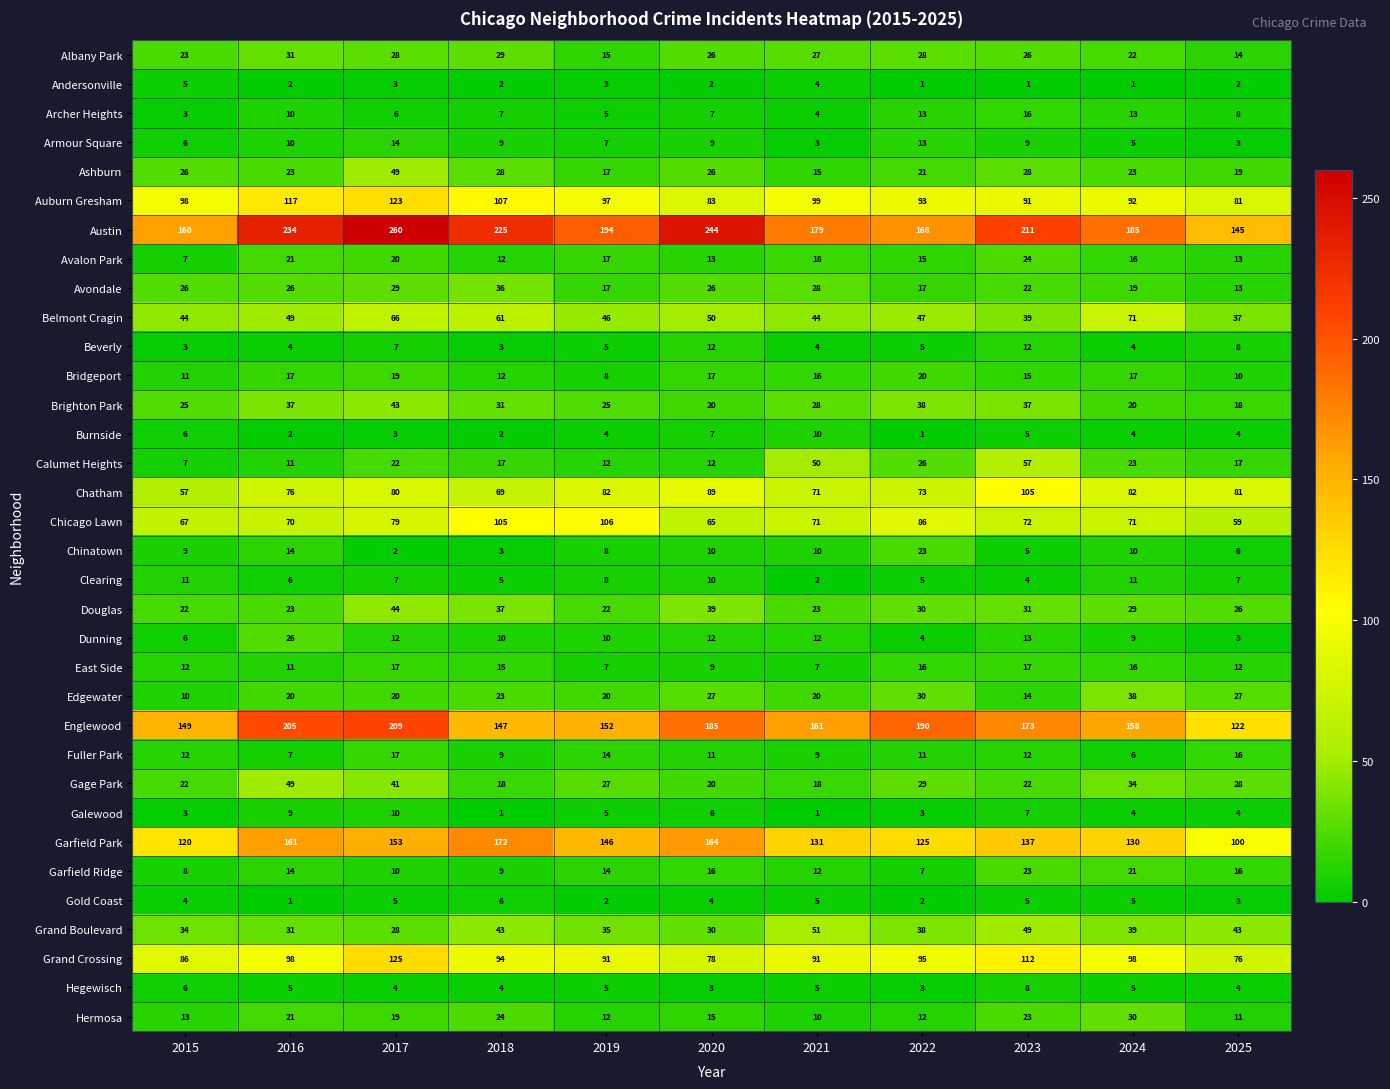

What is the approximate value of Austin at 2021?

179